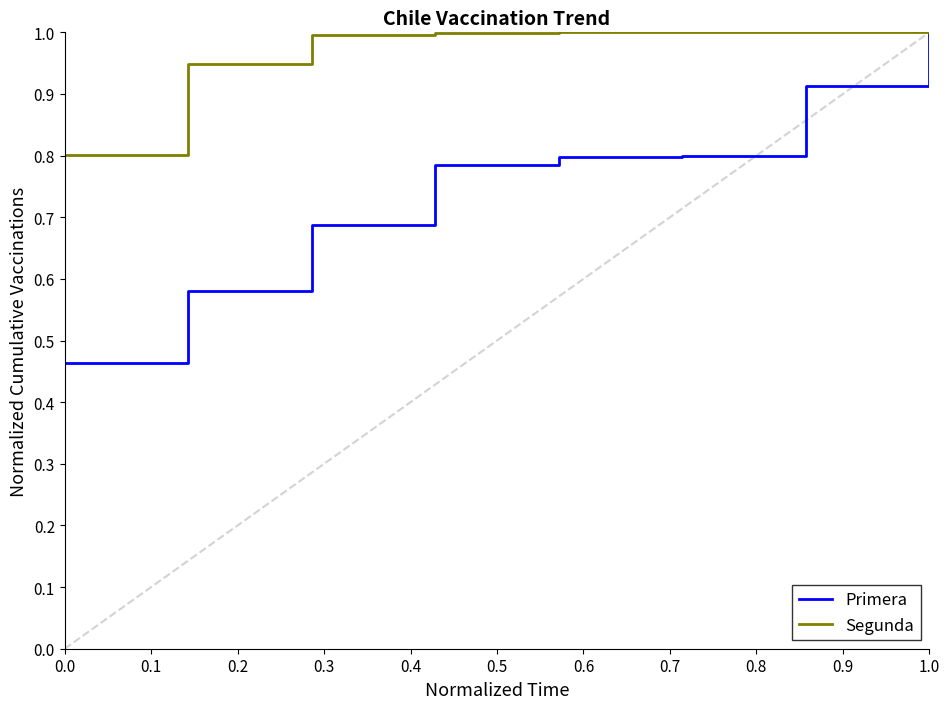

What is the highest value of the Segunda series?

1.0